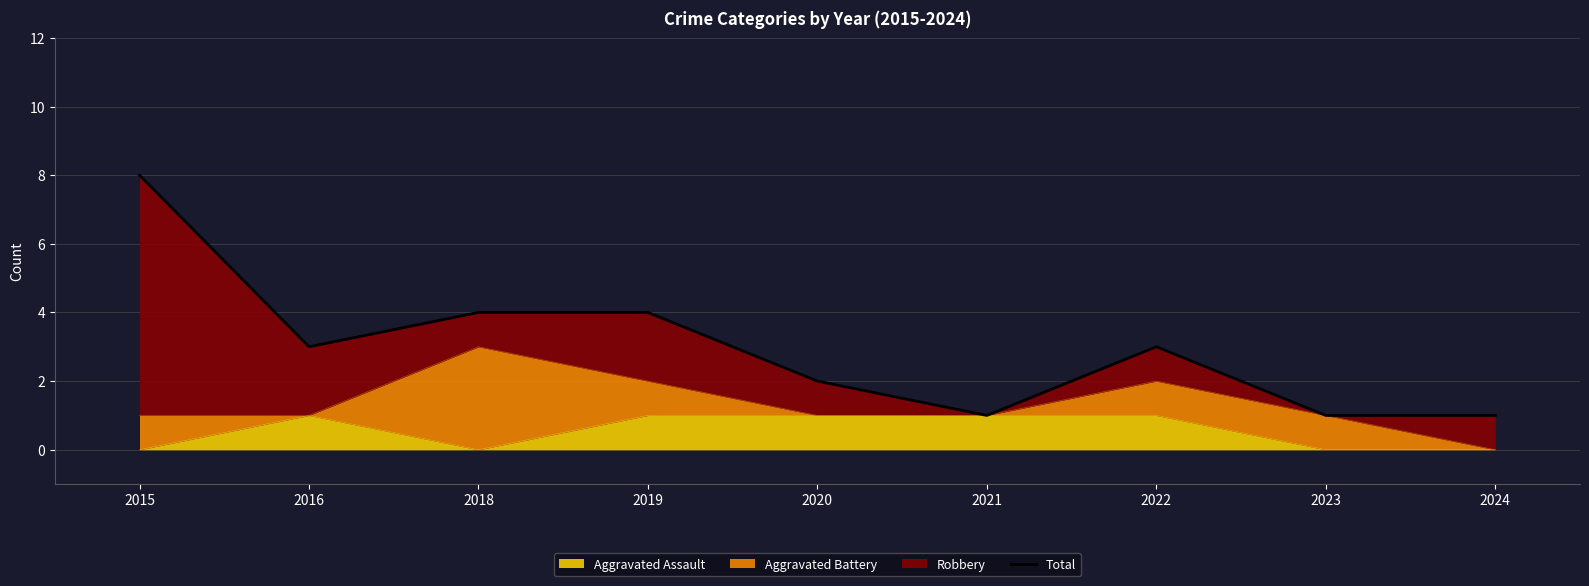

List the labels in order of value, smallest first.

2021, 2023, 2024, 2020, 2016, 2022, 2018, 2019, 2015